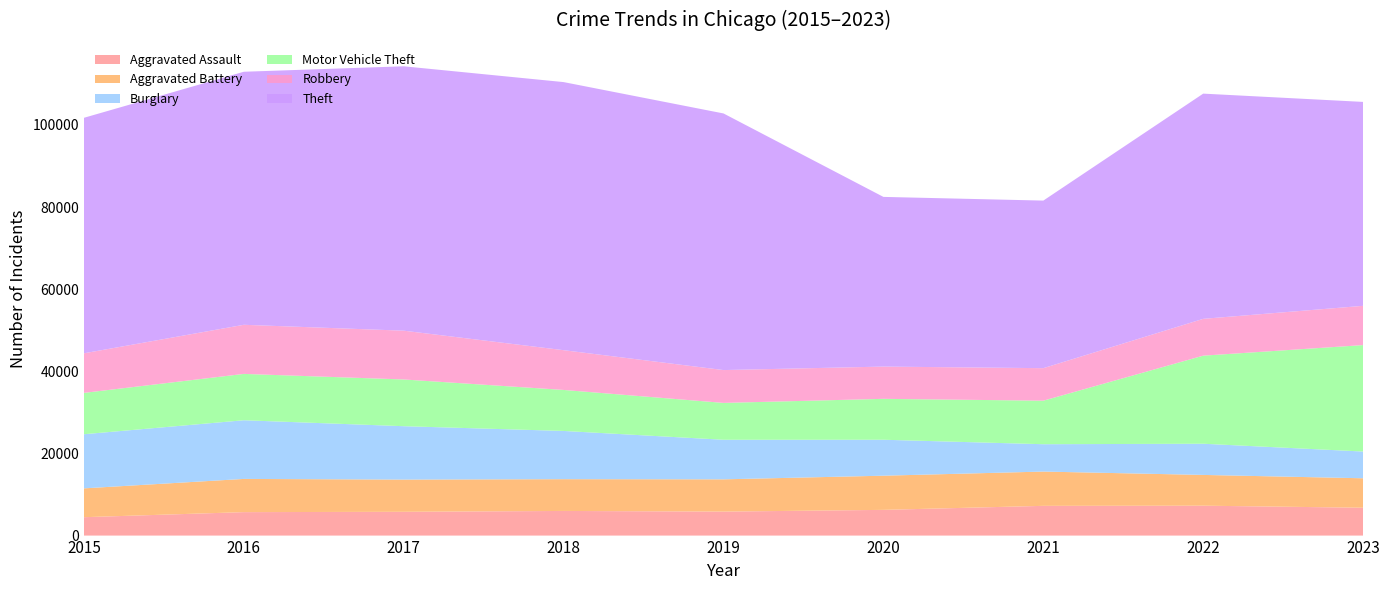

Reading left to right, what are all the values shown in this chart?

Aggravated Assault: 2015=4480	2016=5712	2017=5793	2018=6001	2019=5841	2020=6263	2021=7242	2022=7281	2023=6783
Aggravated Battery: 2015=7019	2016=8086	2017=7845	2018=7735	2019=7857	2020=8320	2021=8347	2022=7492	2023=7174
Burglary: 2015=13184	2016=14289	2017=13001	2018=11747	2019=9638	2020=8758	2021=6661	2022=7595	2023=6511
Motor Vehicle Theft: 2015=10068	2016=11286	2017=11380	2018=9985	2019=8976	2020=9959	2021=10603	2022=21449	2023=25924
Robbery: 2015=9638	2016=11960	2017=11880	2018=9681	2019=7995	2020=7855	2021=7918	2022=8965	2023=9561
Theft: 2015=57350	2016=61621	2017=64386	2018=65287	2019=62492	2020=41324	2021=40807	2022=54846	2023=49658